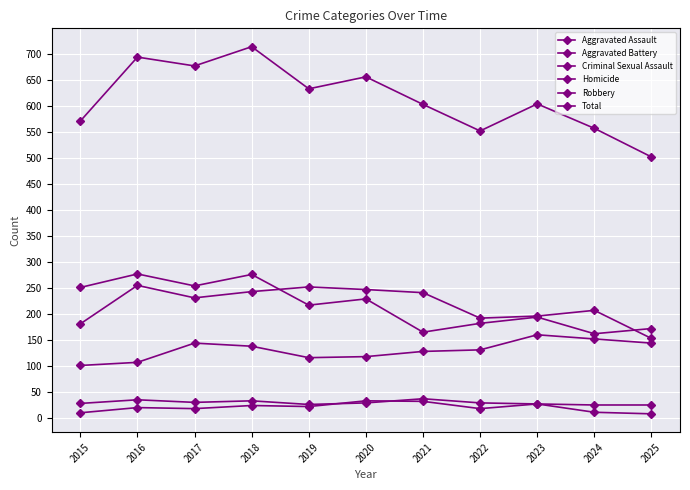

How many values in the Robbery series are below 217?

5